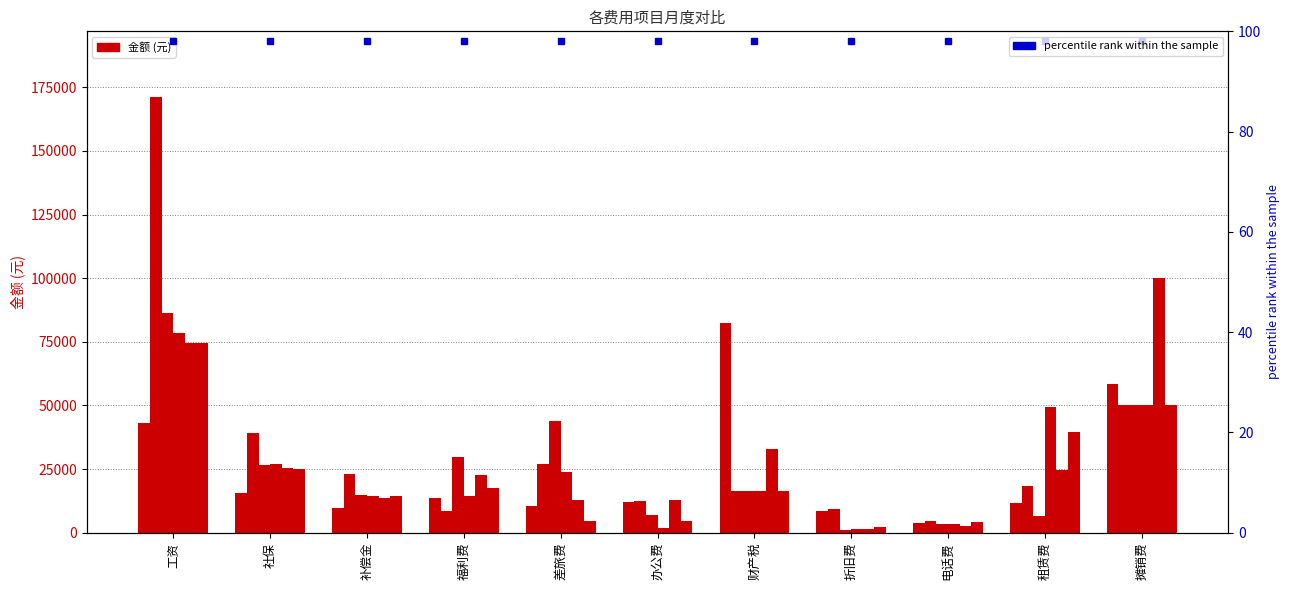

Reading left to right, extract all data points from this chart.

1月: 工资=43130.8	社保=15668.4	补偿金=9698.6	福利费=13468.2	差旅费=10393.2	办公费=12150.1	财产税=82209.1	折旧费=8504.6	电话费=3815.6	租赁费=11800.0	摊销费=58270.6
2月: 工资=171265.4	社保=39324.3	补偿金=22901.7	福利费=8684.3	差旅费=26839.2	办公费=12622.0	财产税=16441.8	折旧费=9176.6	电话费=4527.5	租赁费=18295.8	摊销费=50116.8
3月: 工资=86344.3	社保=26487.7	补偿金=15026.8	福利费=29902.6	差旅费=43775.5	办公费=6867.1	财产税=16441.8	折旧费=1100.0	电话费=3265.9	租赁费=6552.9	摊销费=50116.8
4月: 工资=78321.0	社保=26995.3	补偿金=14616.0	福利费=14324.2	差旅费=23697.7	办公费=1859.5	财产税=16441.8	折旧费=1420.3	电话费=3266.9	租赁费=49515.0	摊销费=50116.8
5月: 工资=74501.9	社保=25435.3	补偿金=13732.0	福利费=22742.2	差旅费=12787.3	办公费=12724.0	财产税=32883.7	折旧费=1514.8	电话费=2696.0	租赁费=24670.0	摊销费=100233.6
8月: 工资=74547.4	社保=25071.3	补偿金=14310.1	福利费=17452.3	差旅费=4726.8	办公费=4453.3	财产税=16441.8	折旧费=2157.8	电话费=4204.3	租赁费=39737.2	摊销费=50116.8